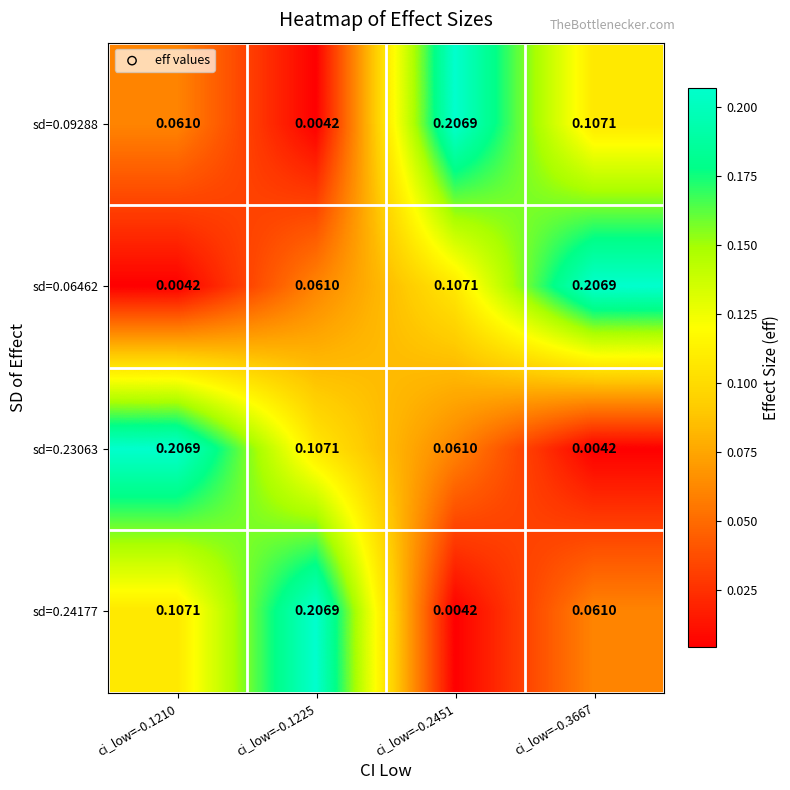

Is the value of sd=0.06462 at ci_low=-0.1225 greater than the value of sd=0.09288 at ci_low=-0.2451?

No